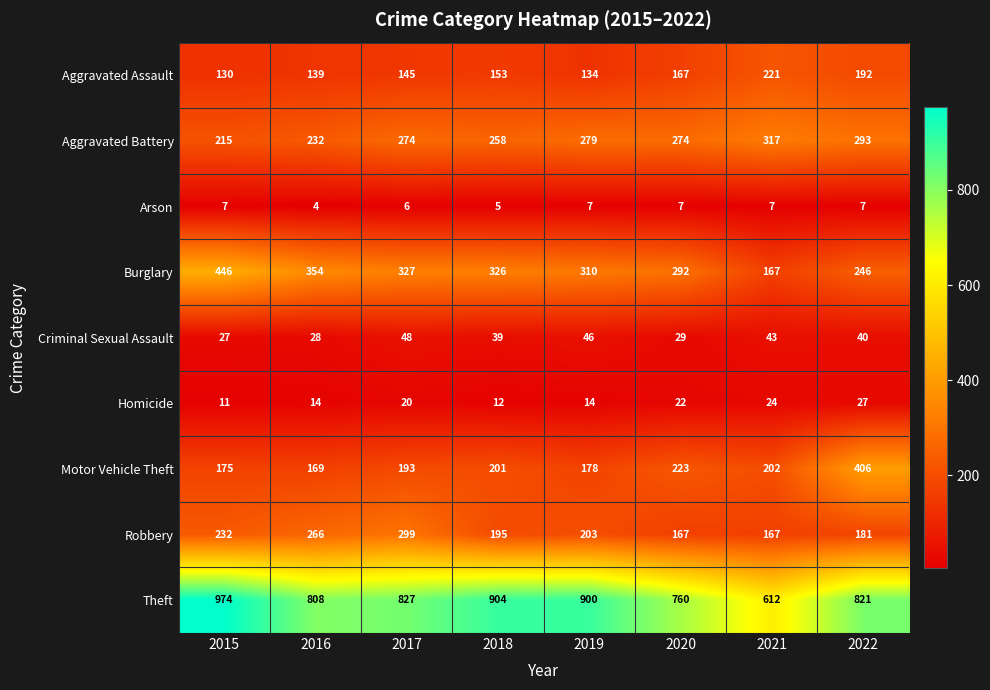

Which series has the largest total across all categories?

Theft